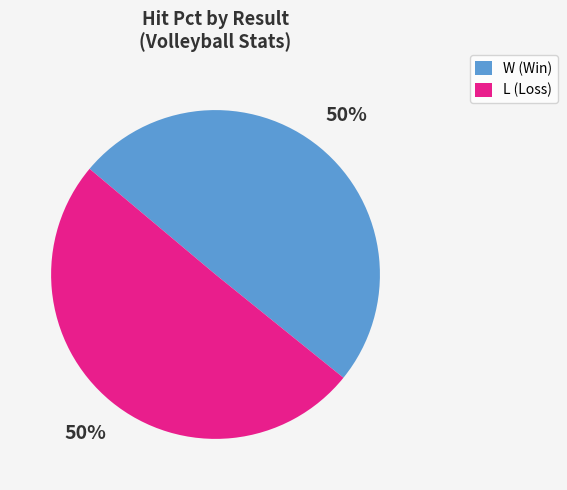

Is the sum of L (Loss) and W (Win) greater than half?

Yes